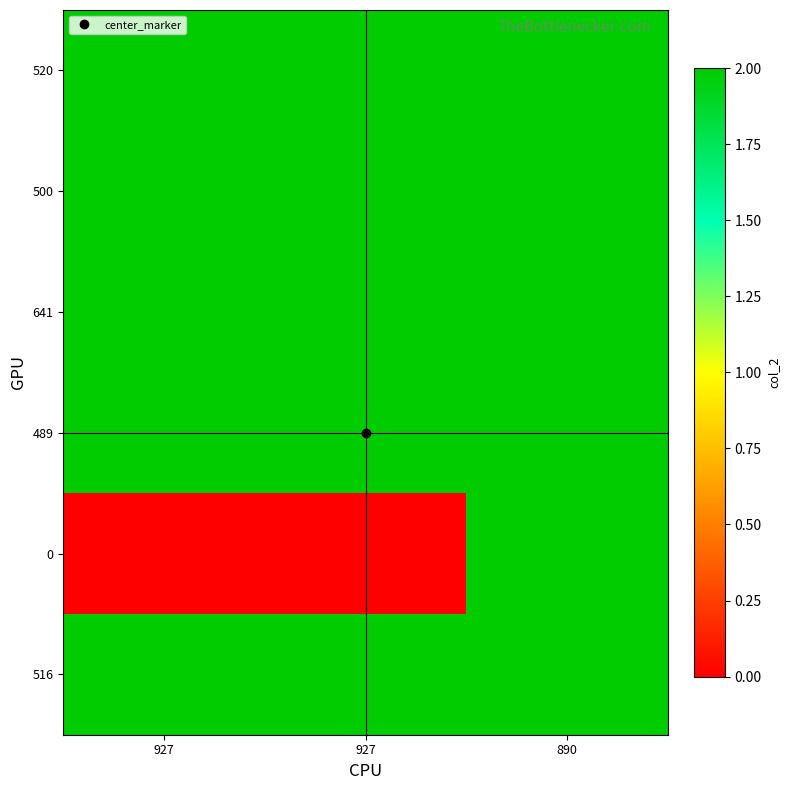

At which category does the chart reach its minimum across all series?

927